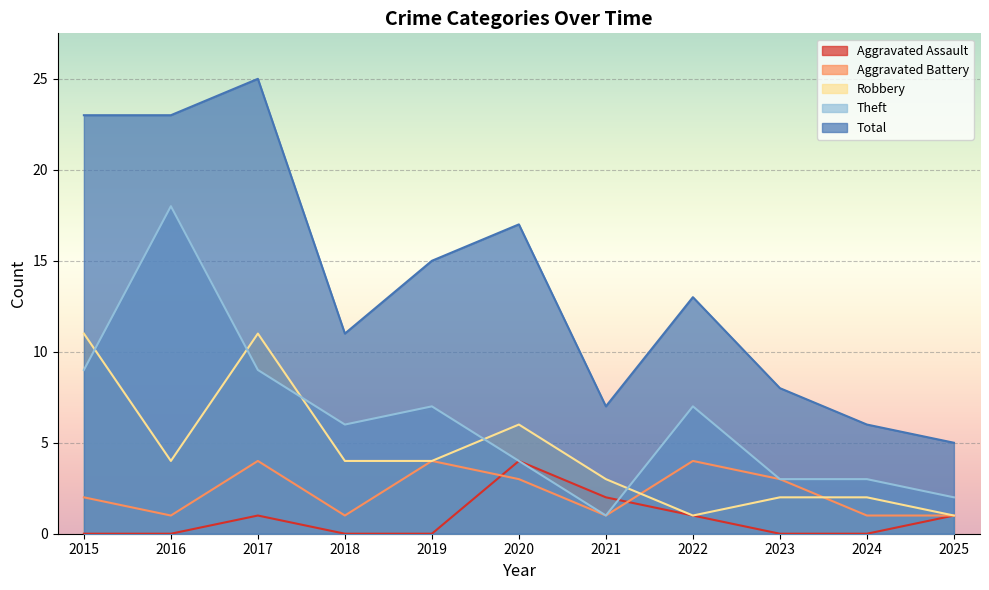

What is the average value of the Total series?

14